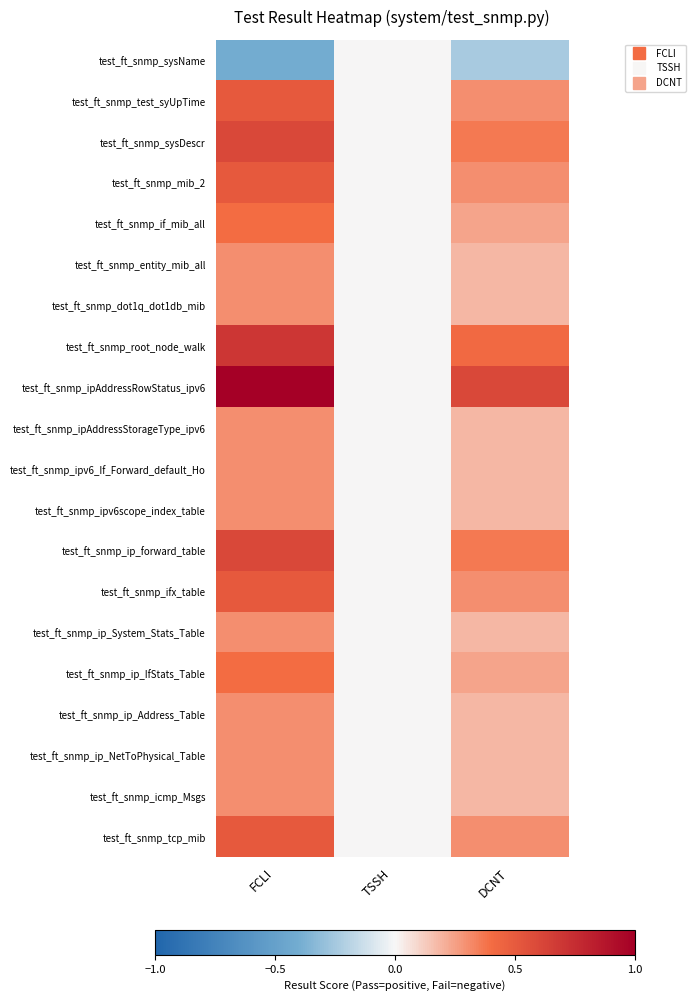

At how many categories does at least one series exceed 0?

2